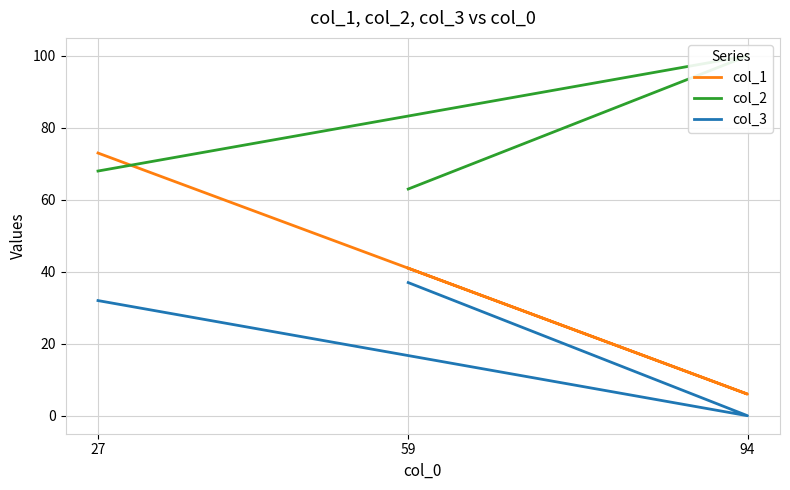

At which category is the sum across all series the highest?

27